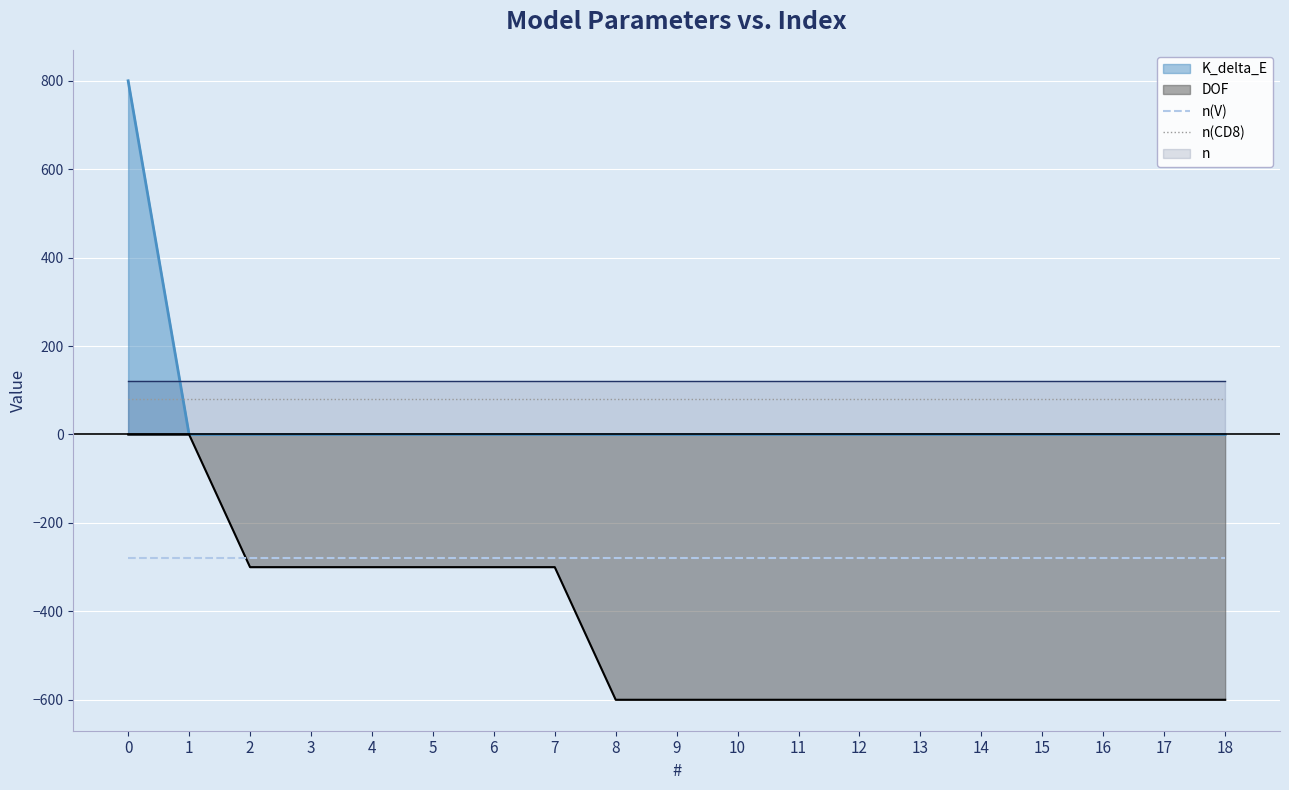

True or false: n(CD8) has more than 2 interior local peaks.

False